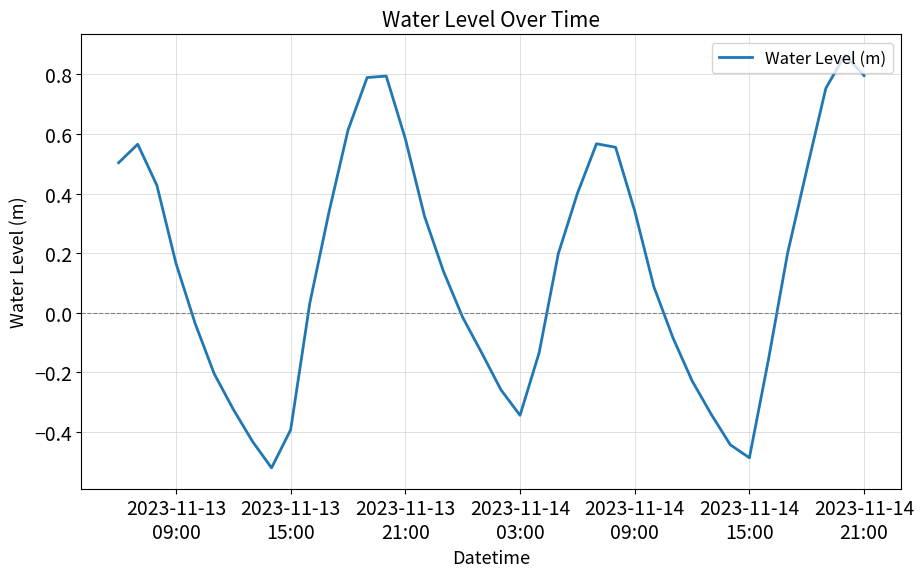

What is the difference between the maximum and minimum values?

1.4